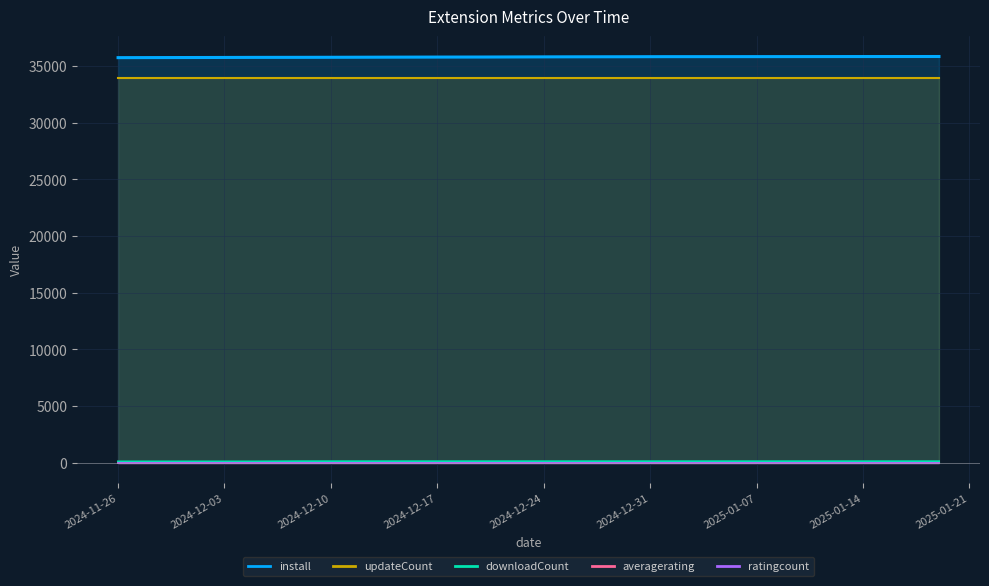

Which series has the widest spread of values?

install